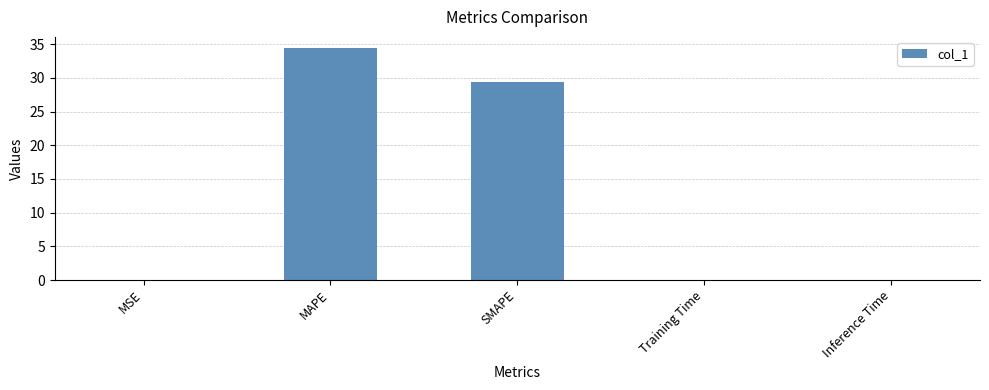

The value at SMAPE is 43.2. True or false?

False